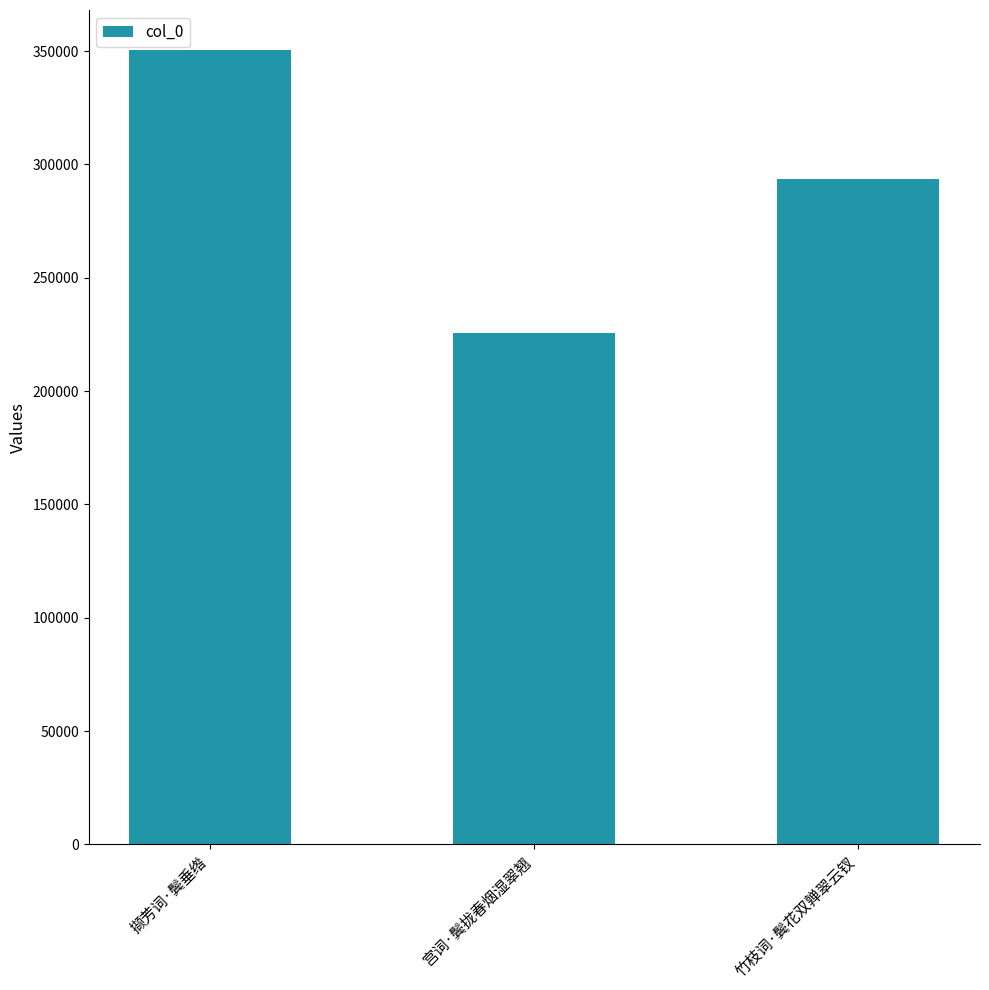

What is the change in value from 撷芳词·鬓垂绺 to 竹枝词·鬓花双亸翠云钗?

-57216